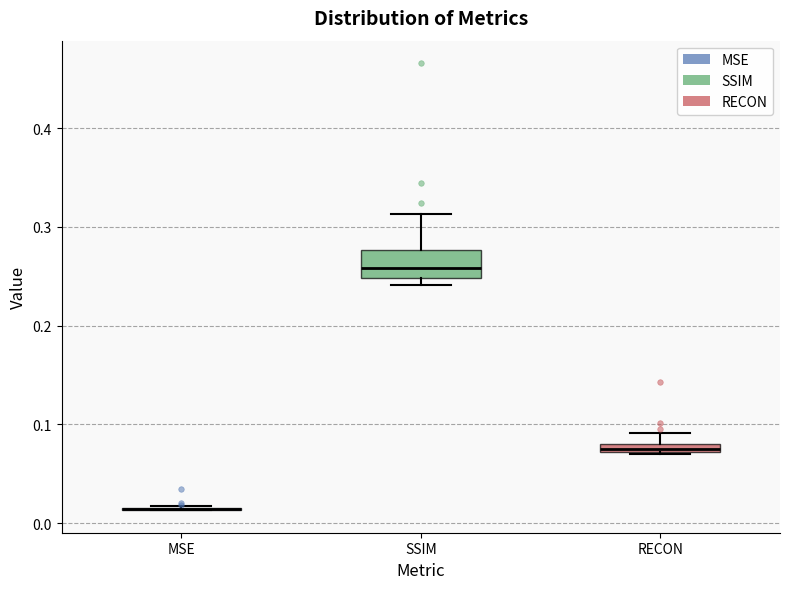

Comparing the boxes themselves (not the whiskers), which one is the tallest?

SSIM